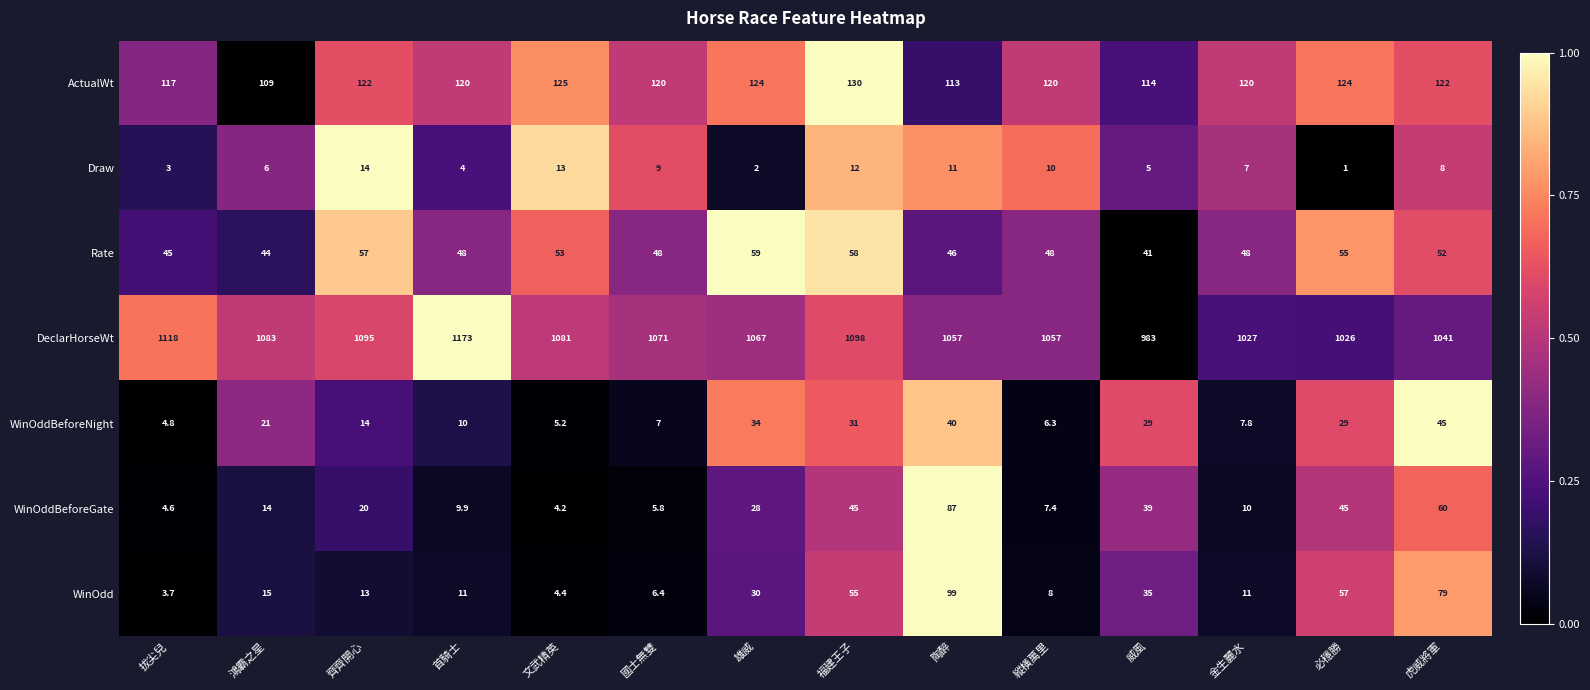

Is it true that DeclarHorseWt equals 983.0 at 威風?

True